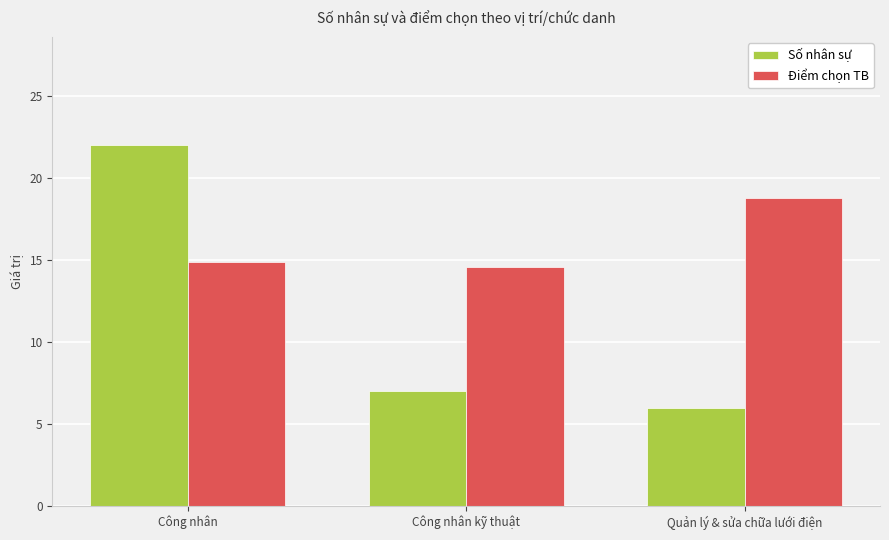

What is the difference between the second highest and minimum values in the Điểm chọn TB series?

0.3